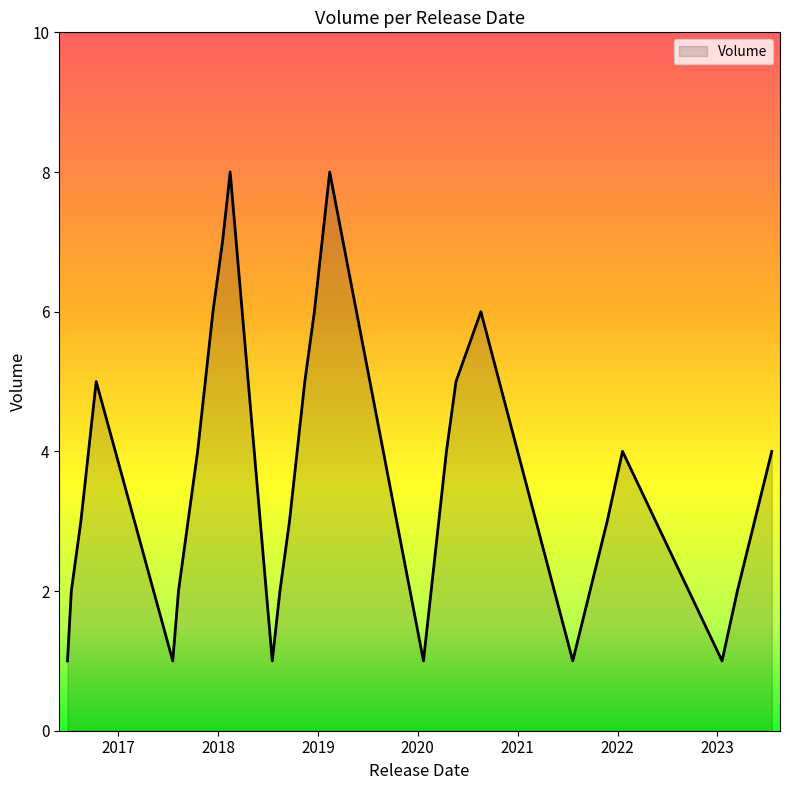

True or false: there are more than 0 points higher than both neighbors.

True